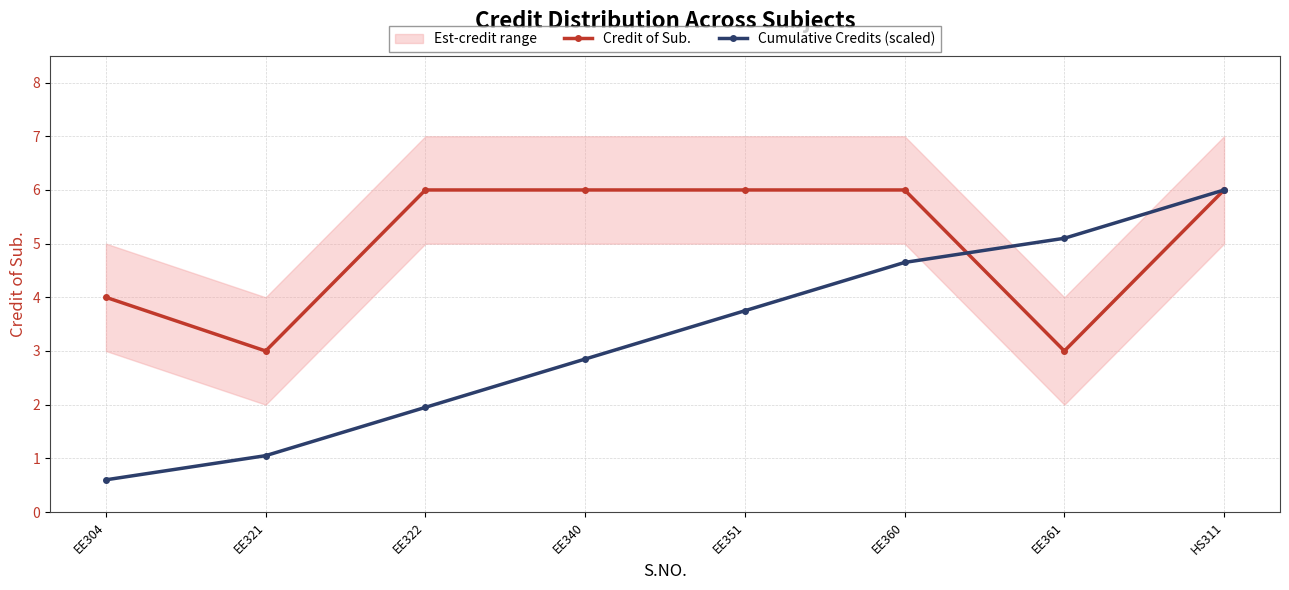

True or false: Cumulative Credits (scaled) has more than 1 interior local peaks.

False